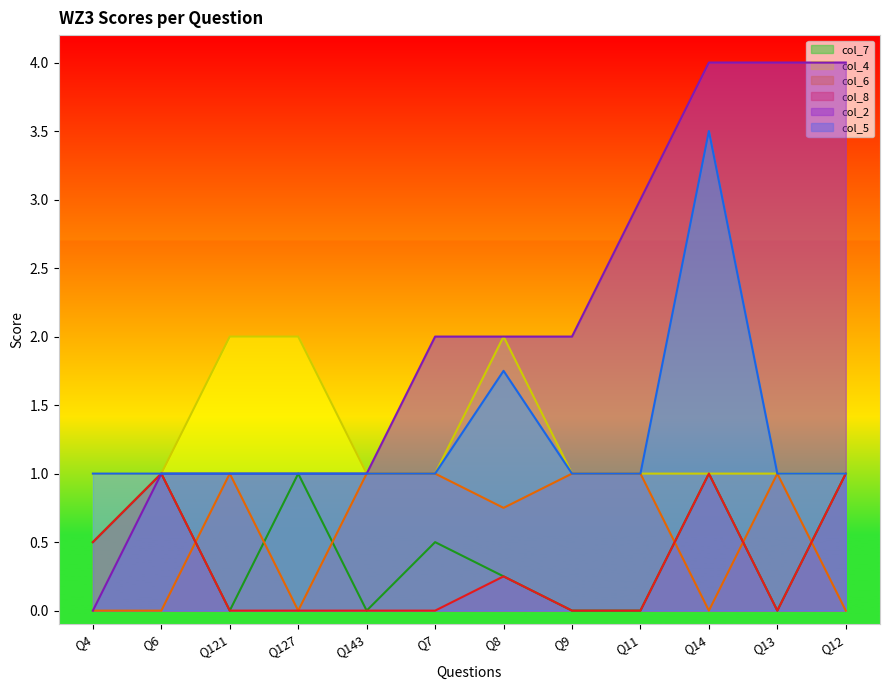

True or false: col_2 and col_8 intersect in this chart.

False